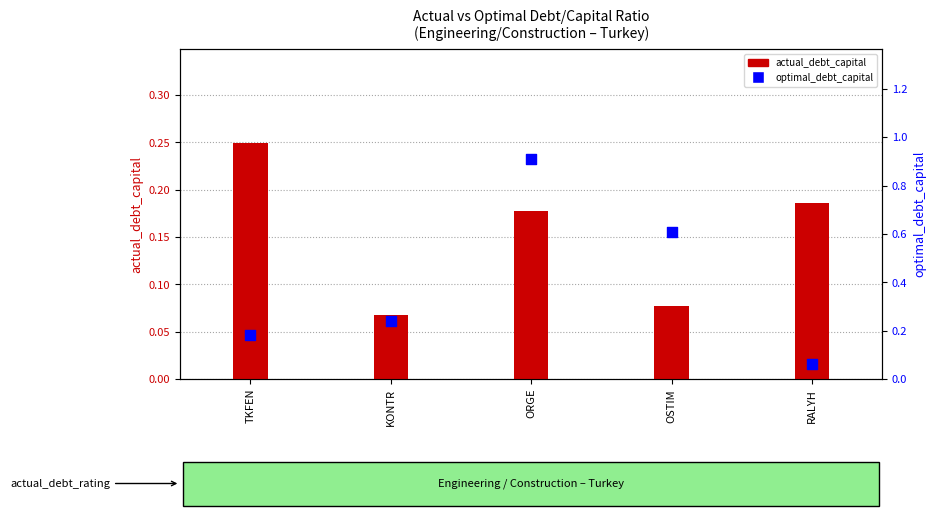

At which category is the sum across all series the highest?

ORGE